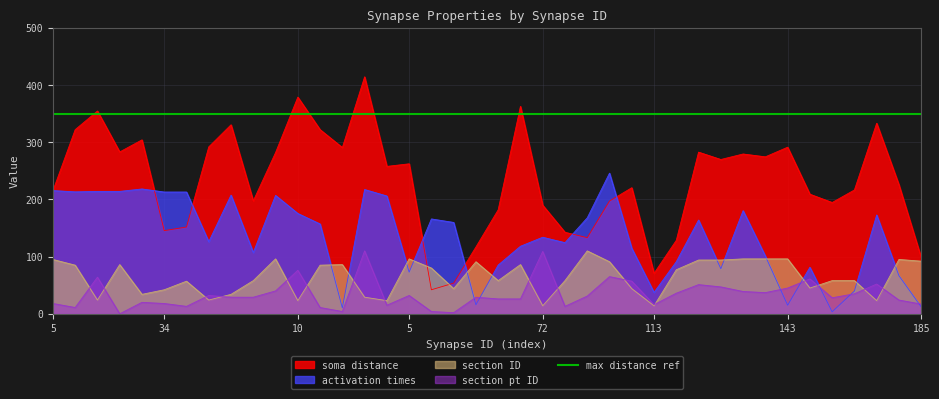

Where is section pt ID nearest to the value 55?

107